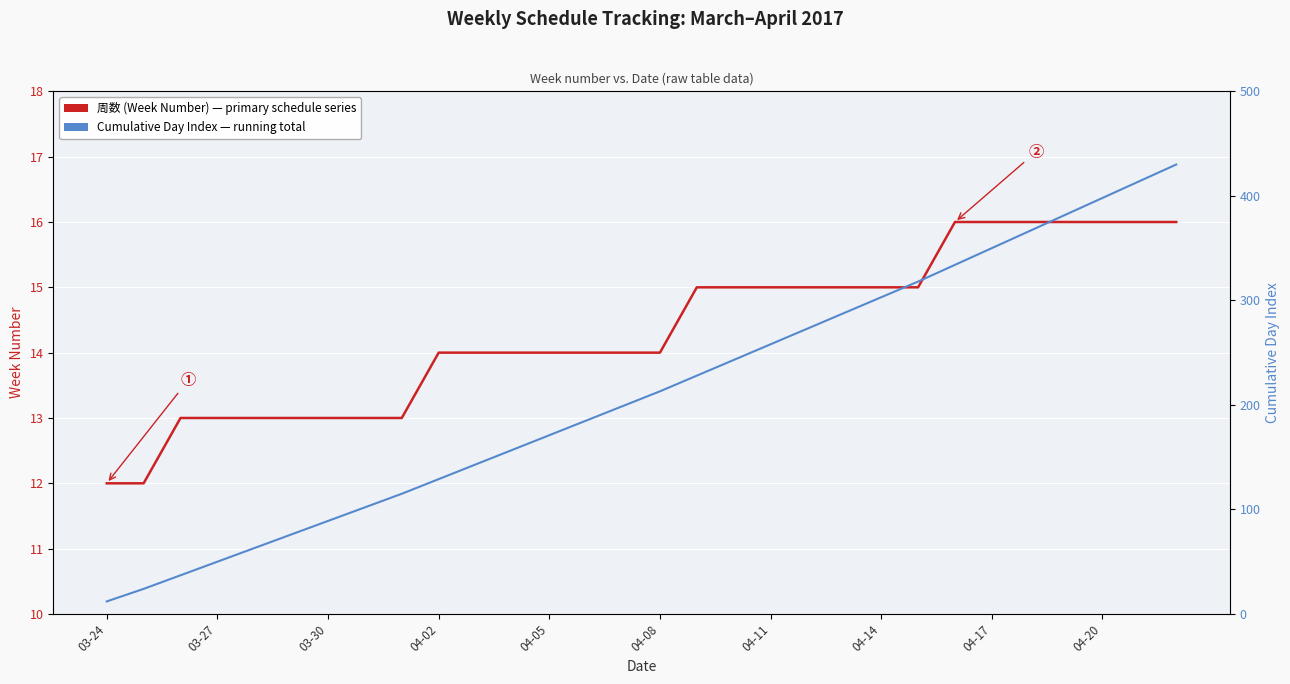

What is the average value of the Cumulative Day Index series?

212